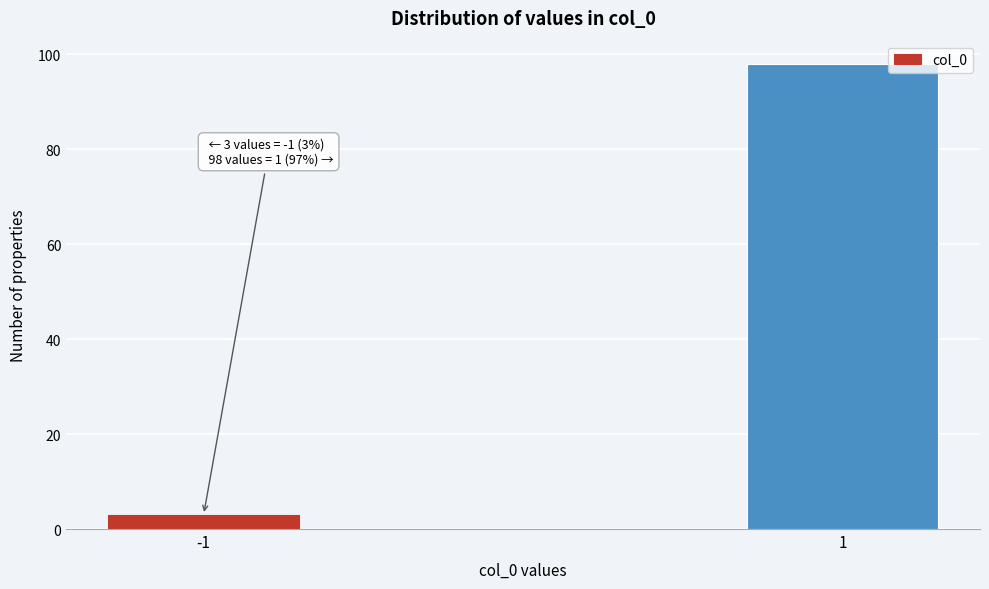

Reading left to right, transcribe all the data shown in this chart.

-1=3	1=98